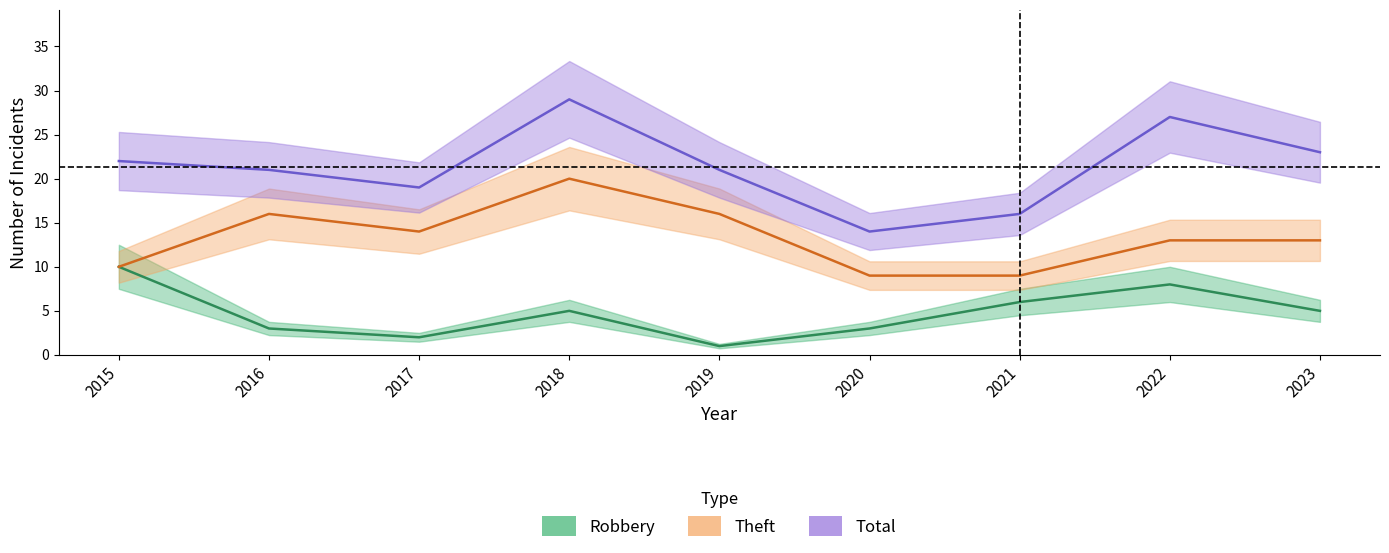

What is the average value of the Robbery series?

5